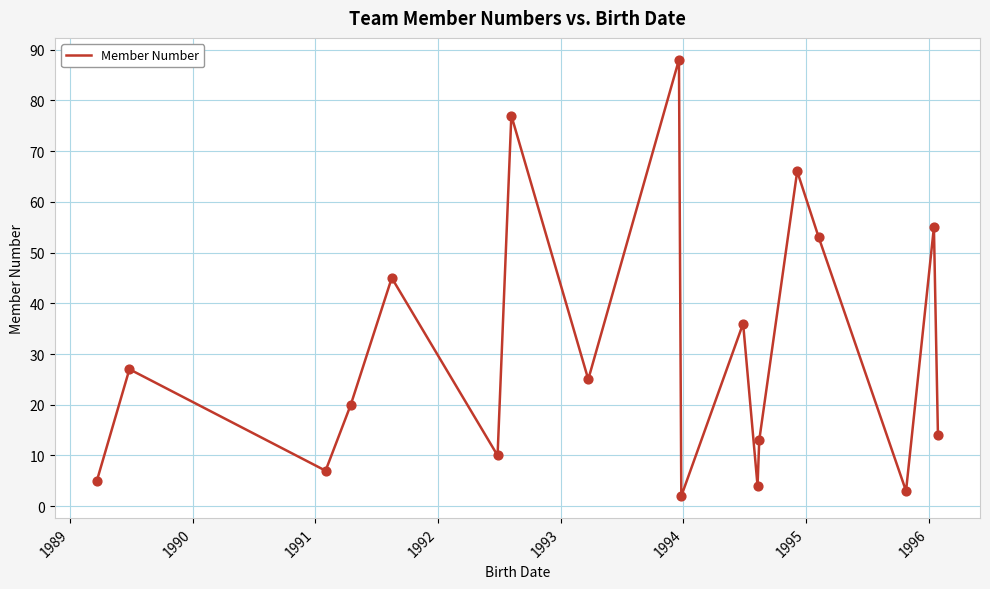

What is the greatest value displayed?

88